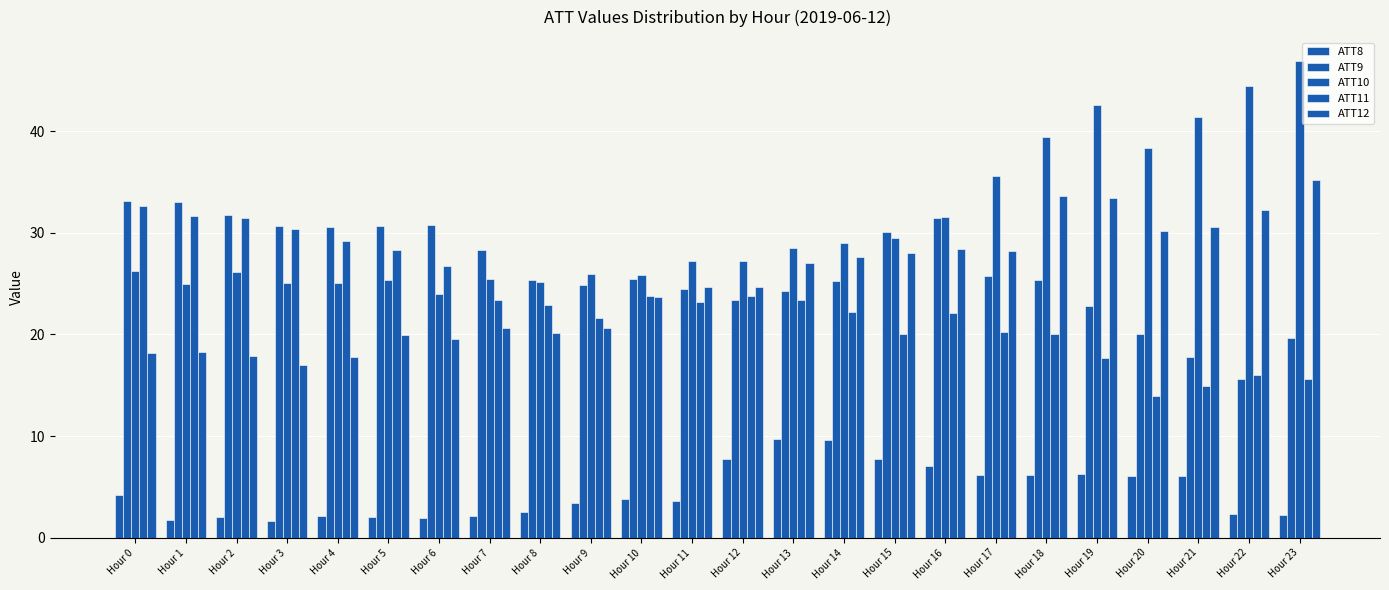

How many data points in ATT12 are above 24?

13